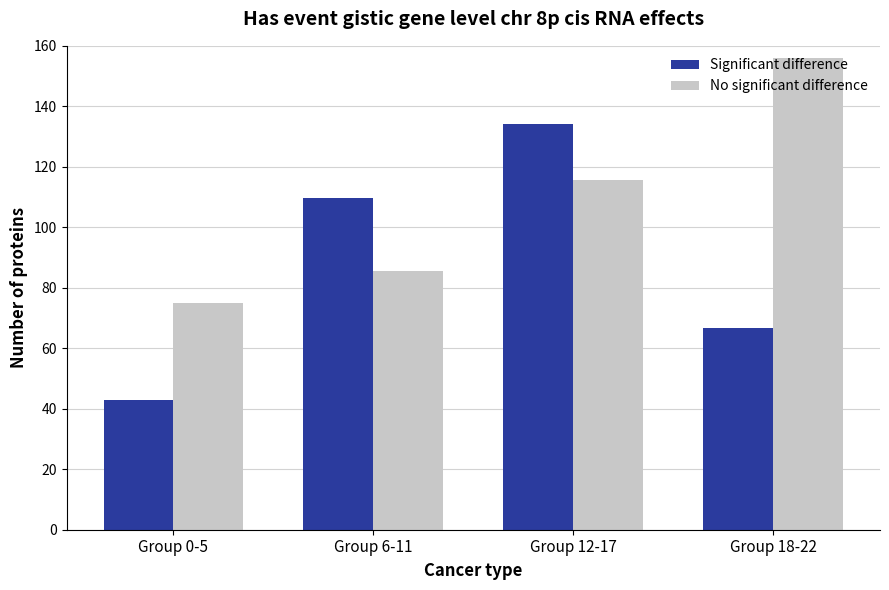

What are all the series names shown in the legend?

Significant difference, No significant difference